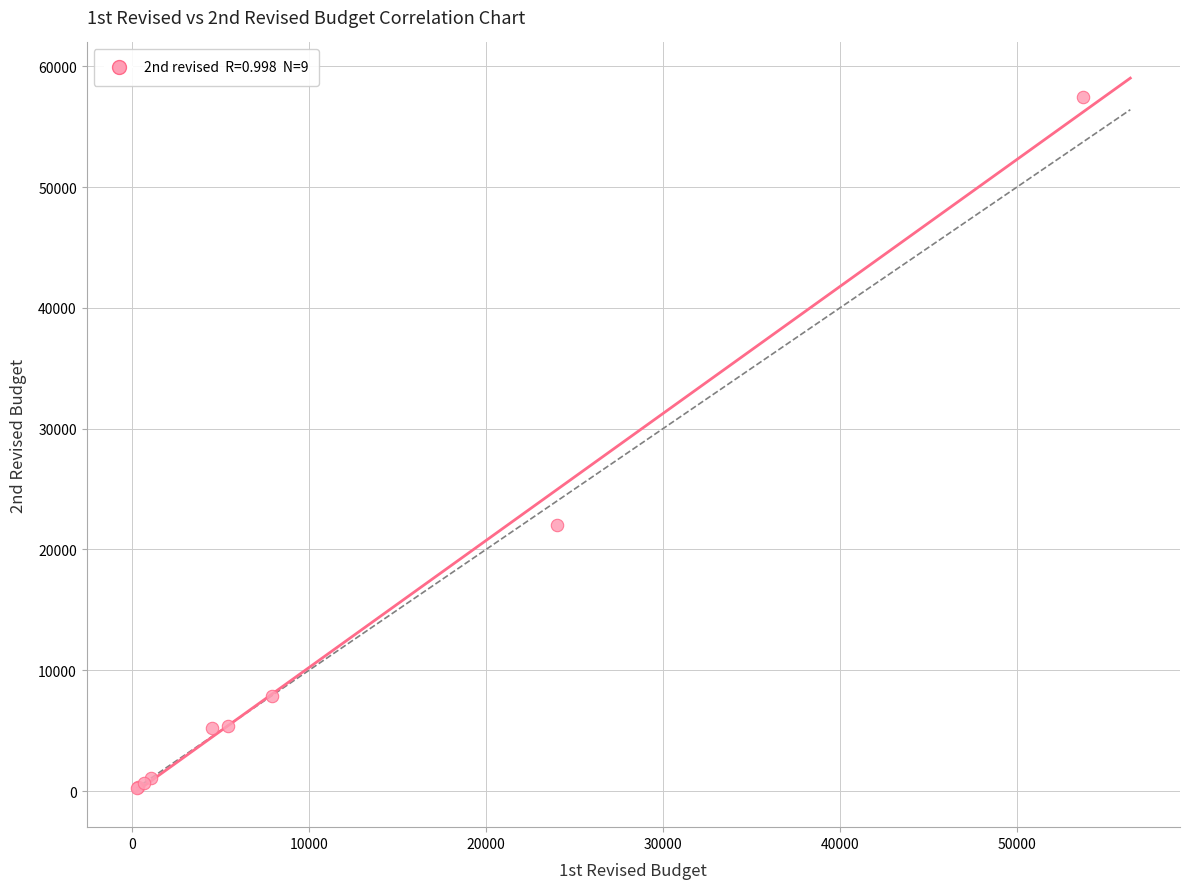

What Y value in the scatter plot is closest to 28874?

22000.0